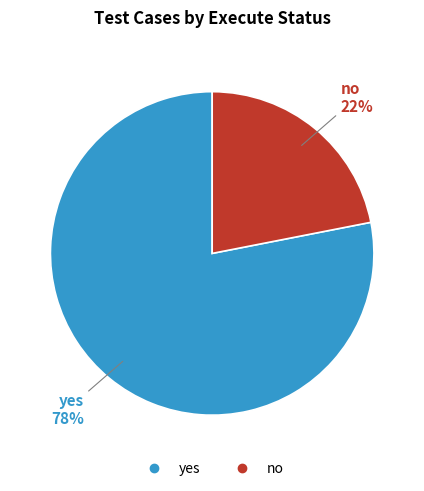

Is it true that no is 22% of the pie?

True